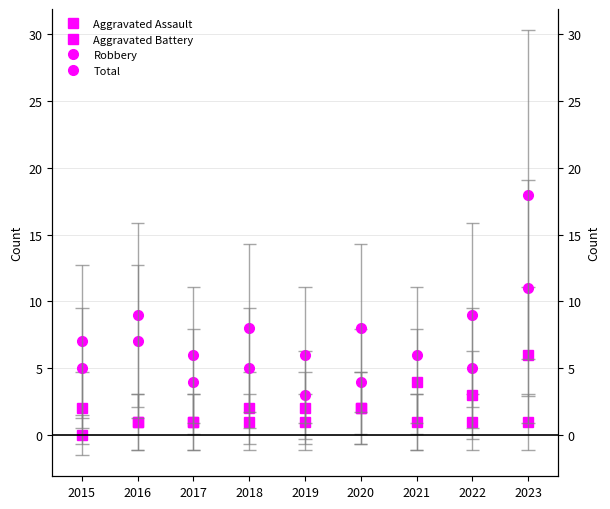

Reading left to right, list all the values displayed in this chart.

Aggravated Assault: 2015=0	2016=1	2017=1	2018=1	2019=1	2020=2	2021=1	2022=1	2023=1
Aggravated Battery: 2015=2	2016=1	2017=1	2018=2	2019=2	2020=2	2021=4	2022=3	2023=6
Robbery: 2015=5	2016=7	2017=4	2018=5	2019=3	2020=4	2021=1	2022=5	2023=11
Total: 2015=7	2016=9	2017=6	2018=8	2019=6	2020=8	2021=6	2022=9	2023=18